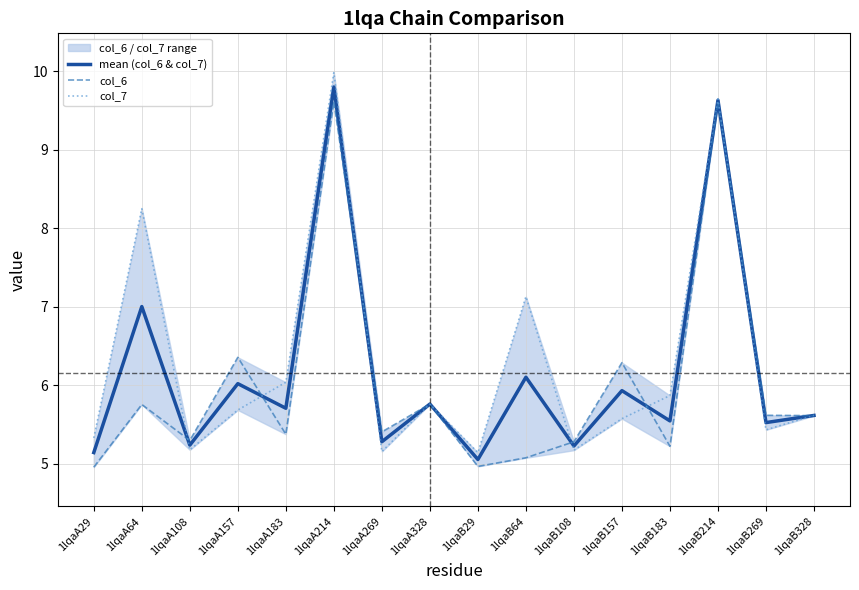

At 1lqaB108, list the series in order from smallest to largest.

col_7, mean (col_6 & col_7), col_6